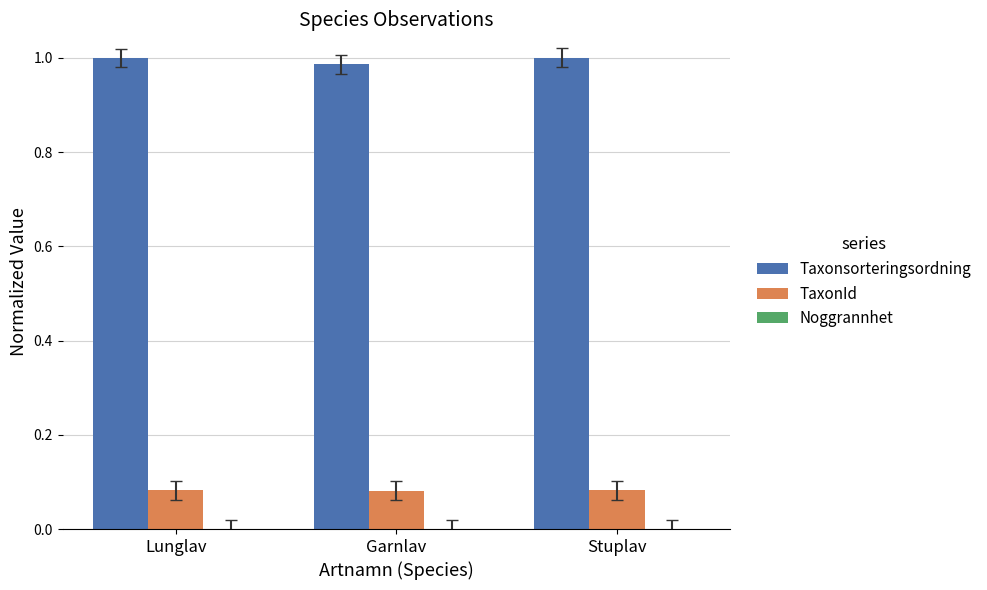

The Taxonsorteringsordning series shows 1.0 at Garnlav. True or false?

True